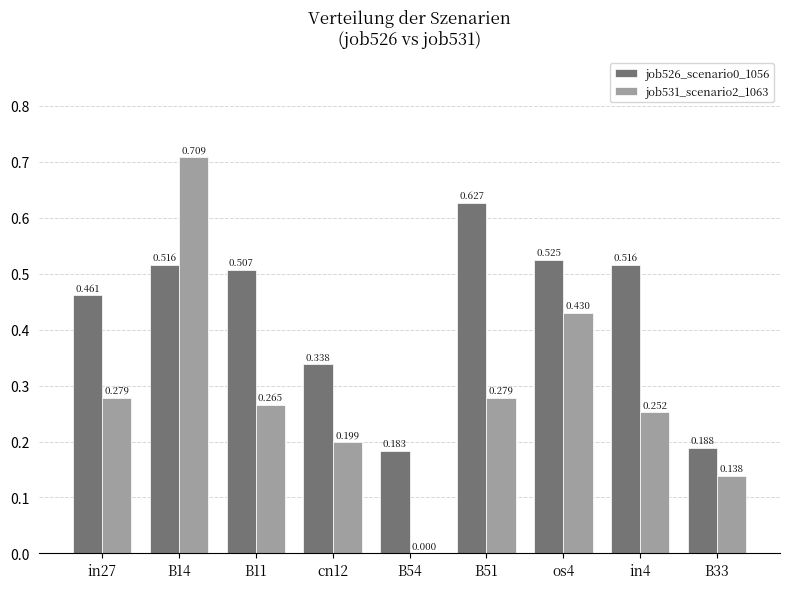

What position from the left is cn12?

4